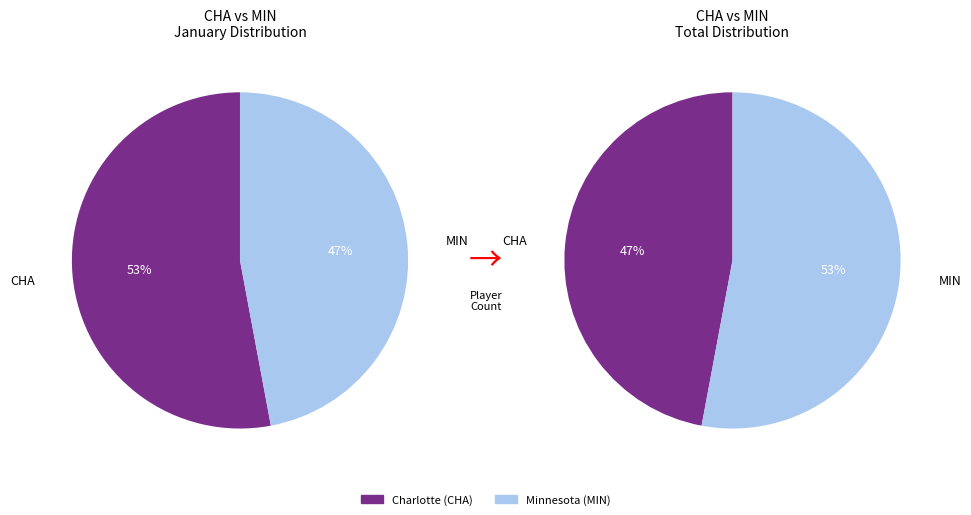

What is the ratio of the value at Charlotte (CHA) to the value at Minnesota (MIN)?

1.1